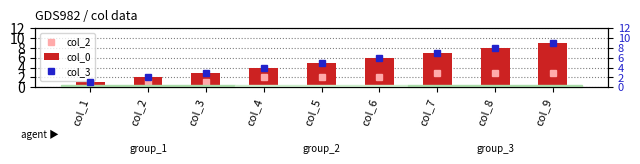

Reading left to right, what are all the values shown in this chart?

col_2: 1	1	1	2	2	2	3	3	3
col_0: 1	2	3	4	5	6	7	8	9
col_3: 1	2	3	4	5	6	7	8	9